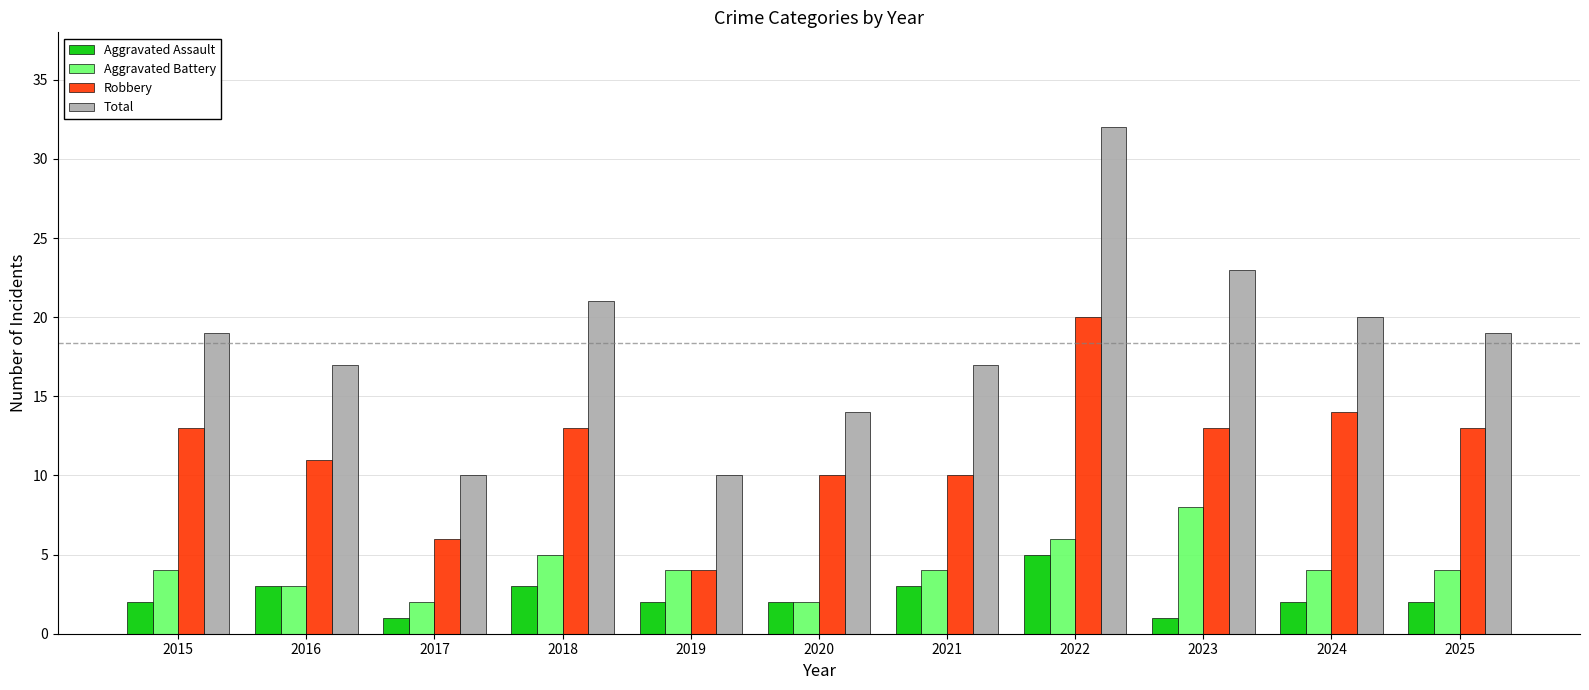

What is the difference between the maximum and minimum values in the Total series?

22